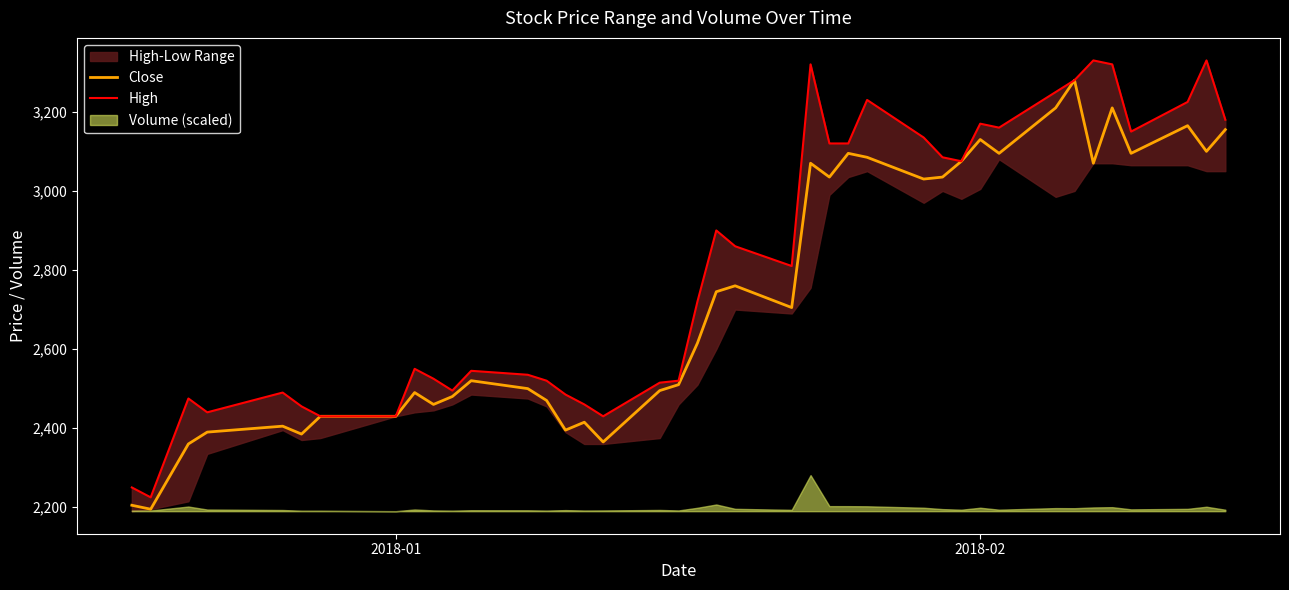

How many categories are shown in the chart?

40